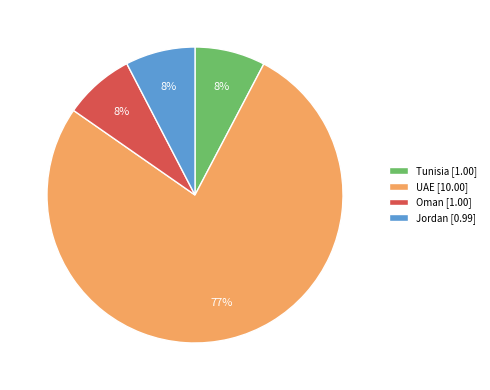

Is it true that Oman [1.00] is 19% of the pie?

False